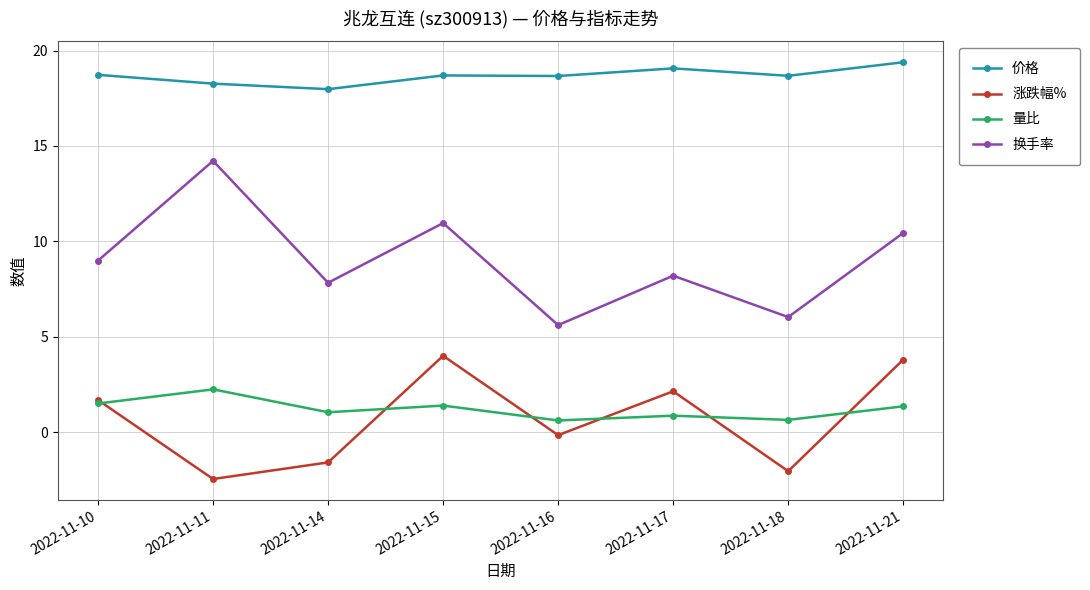

At which label does 换手率 reach its minimum?

2022-11-16